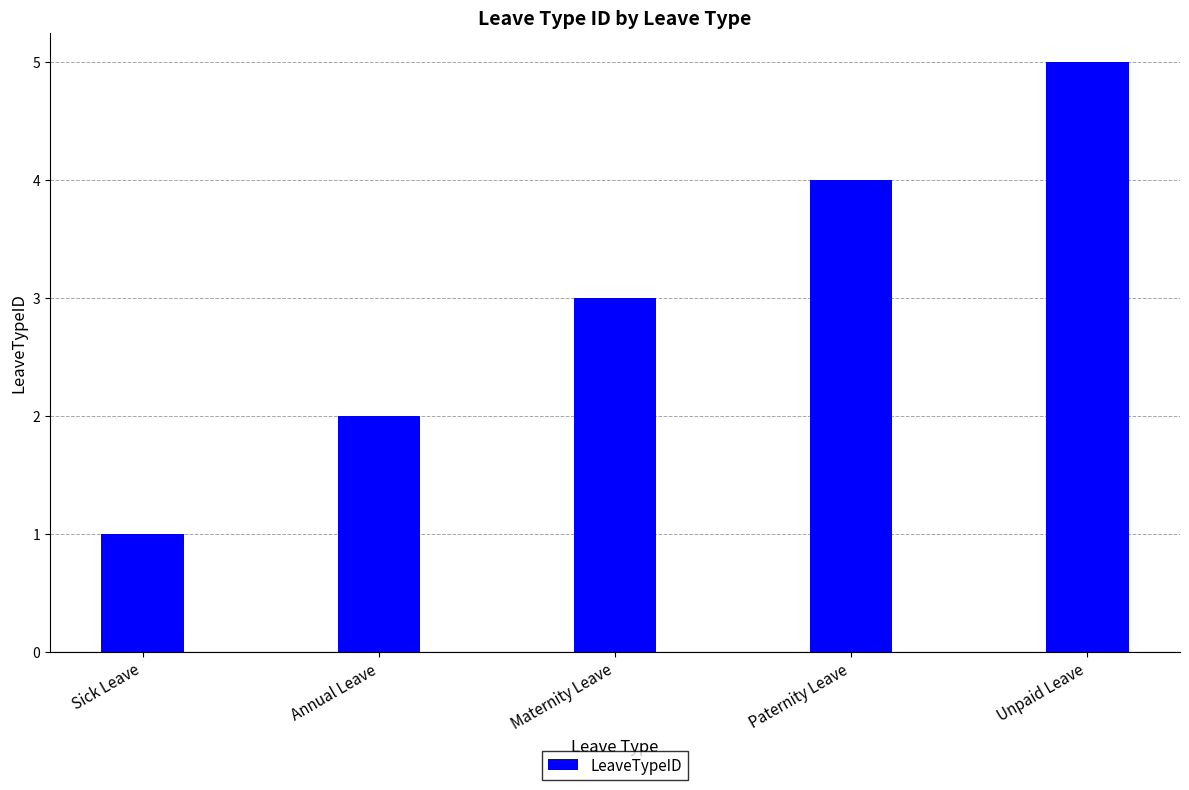

Count the values in the range 2 to 4.

3